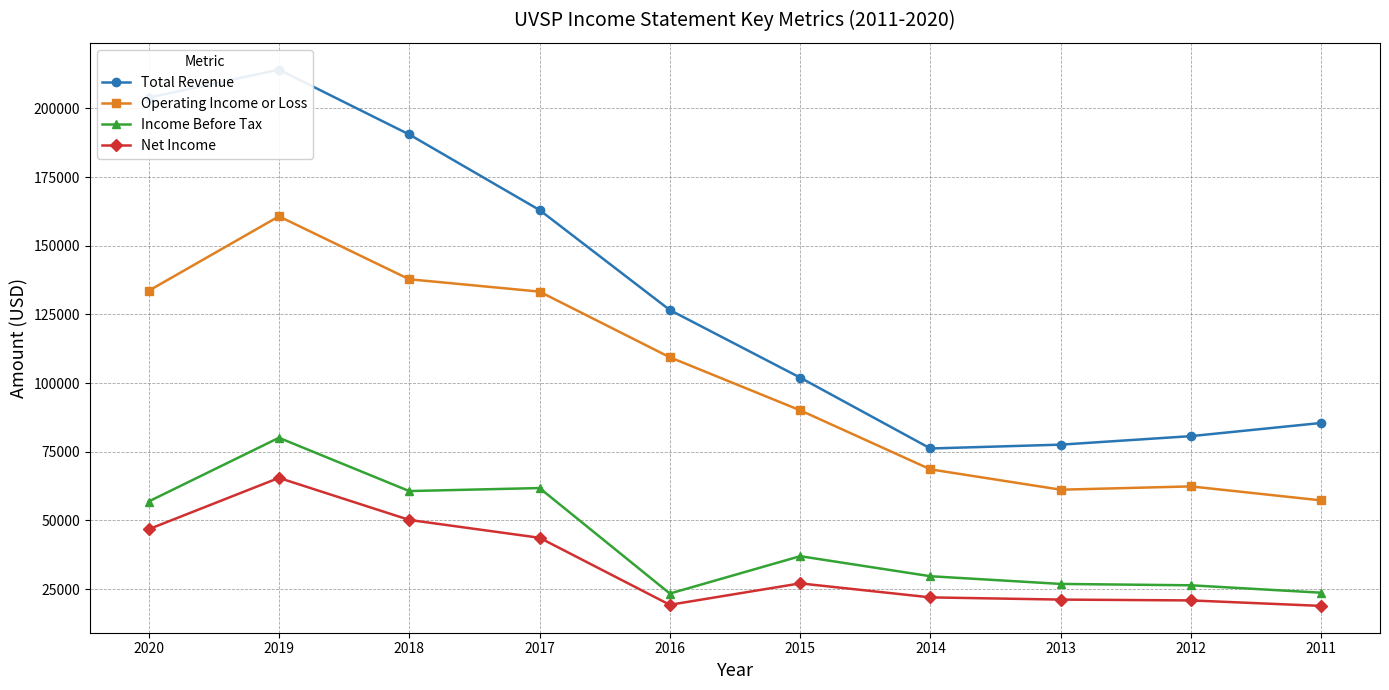

What is the spread (max minus min) of values at 2018?

140300